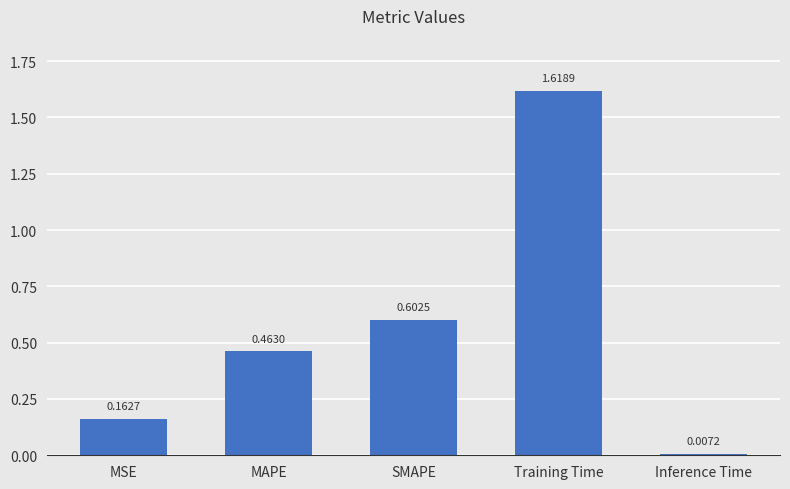

Which category has the lowest value across all series?

Inference Time